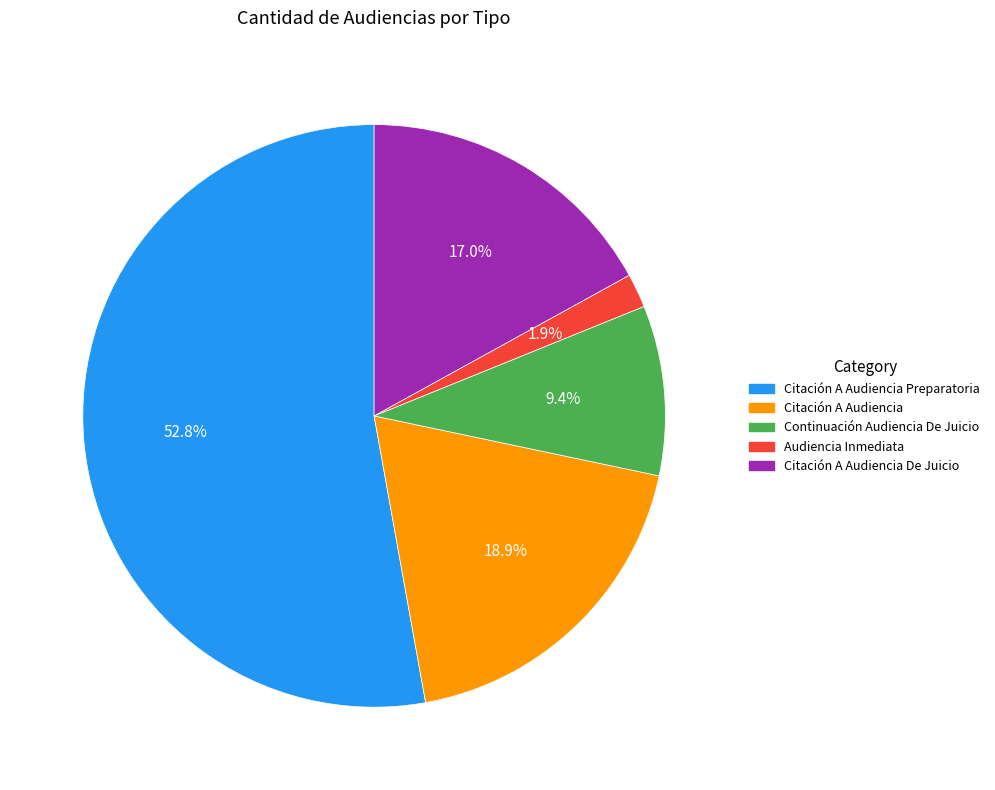

Between Citación A Audiencia Preparatoria and Audiencia Inmediata, which is larger?

Citación A Audiencia Preparatoria